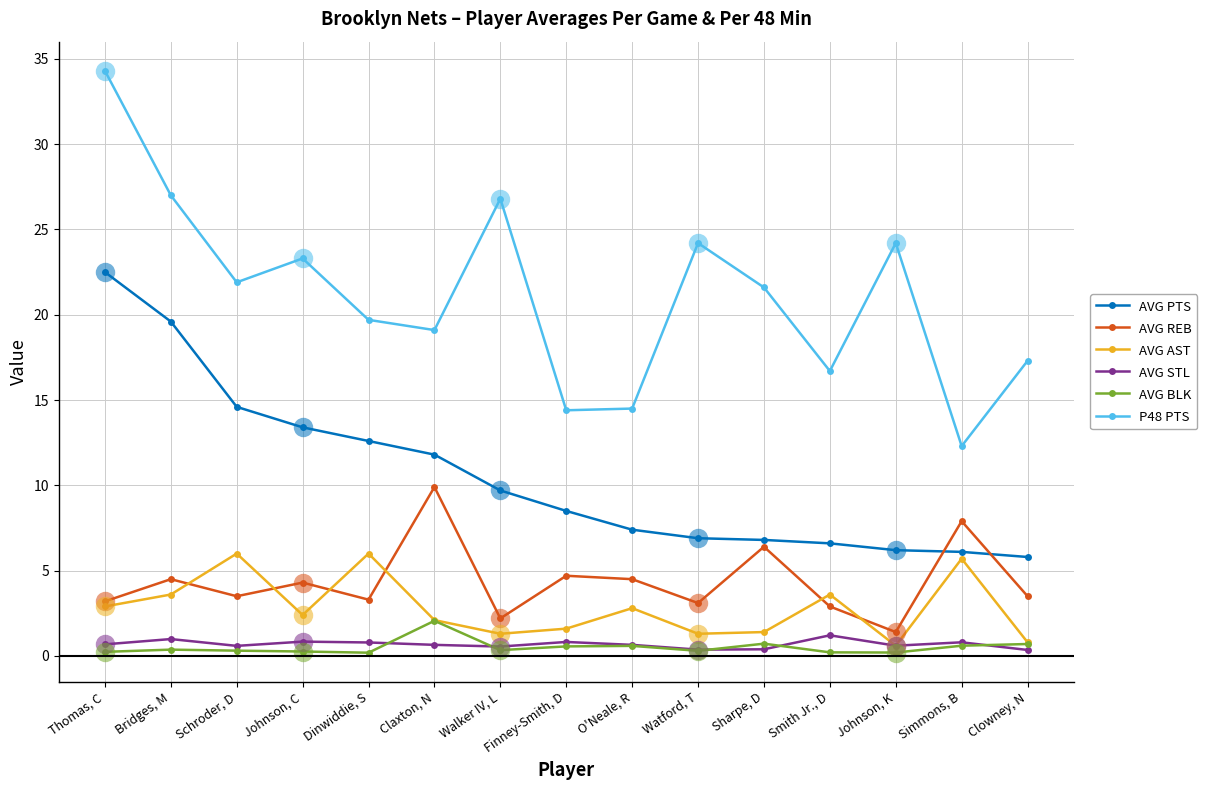

At which category does the chart reach its peak across all series?

Thomas, C